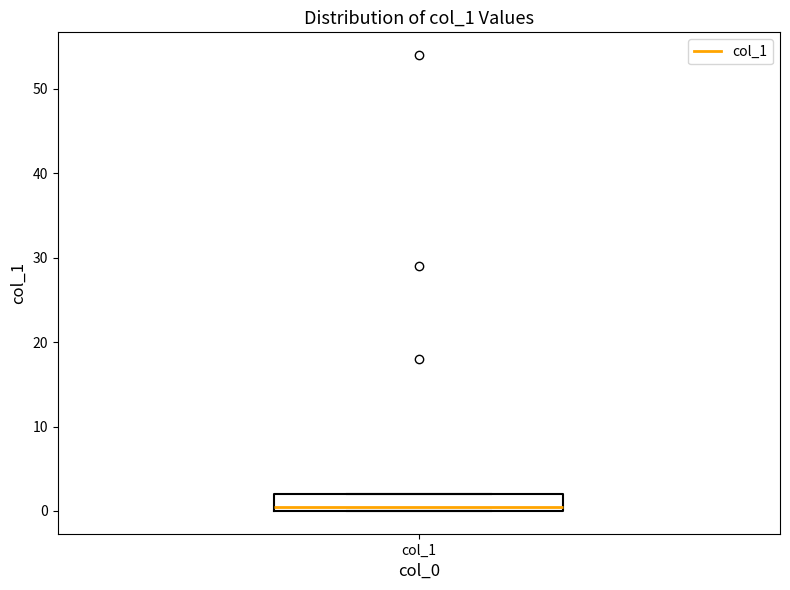

Read this box plot against the y-axis: the position of the median line, the range covered by the box, and the ends of both whiskers. The values are not printed on the chart, so give them approximately, as read against the axis.

median 1, box 0 to 2, whiskers 0 to 2